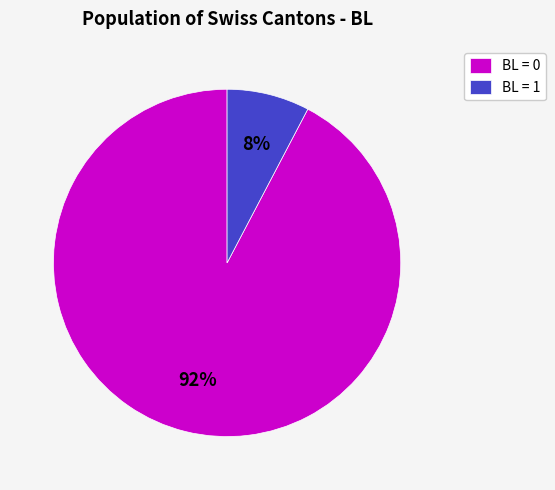

Count the number of slices in the pie.

2